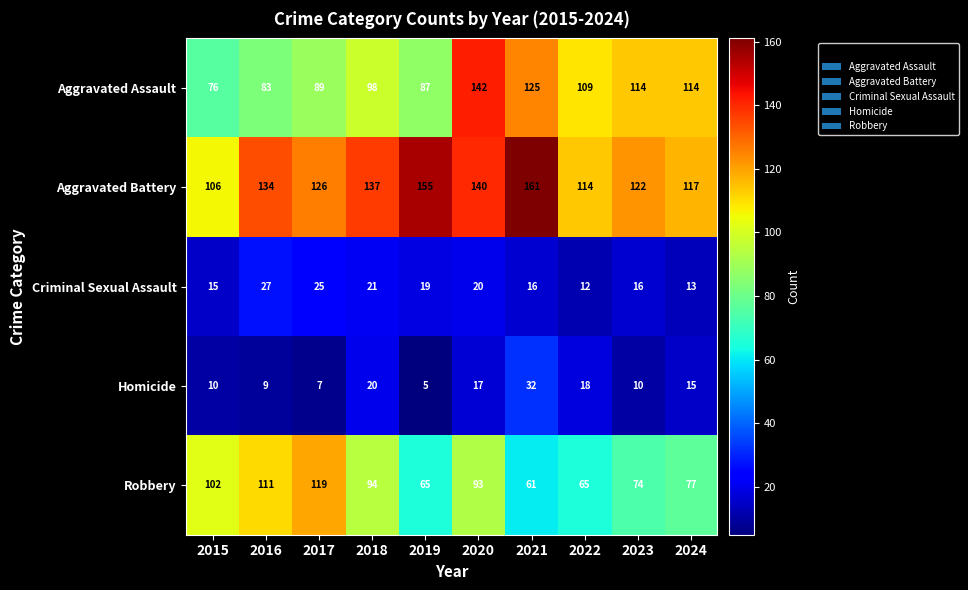

What is the average value of the Homicide series?

14